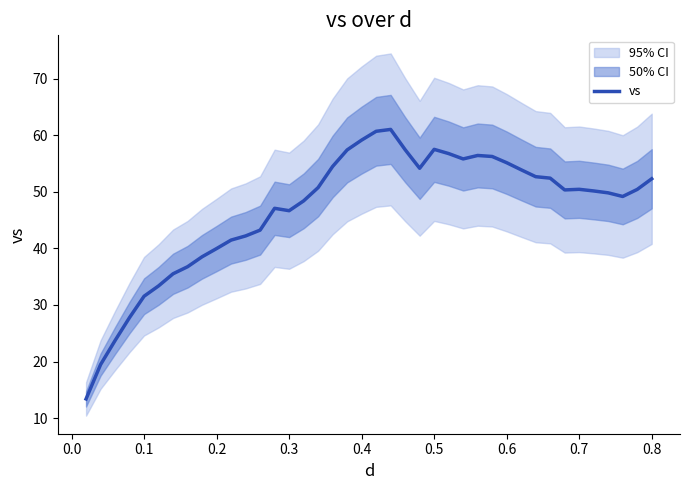

What is the minimum value for vs?

13.4